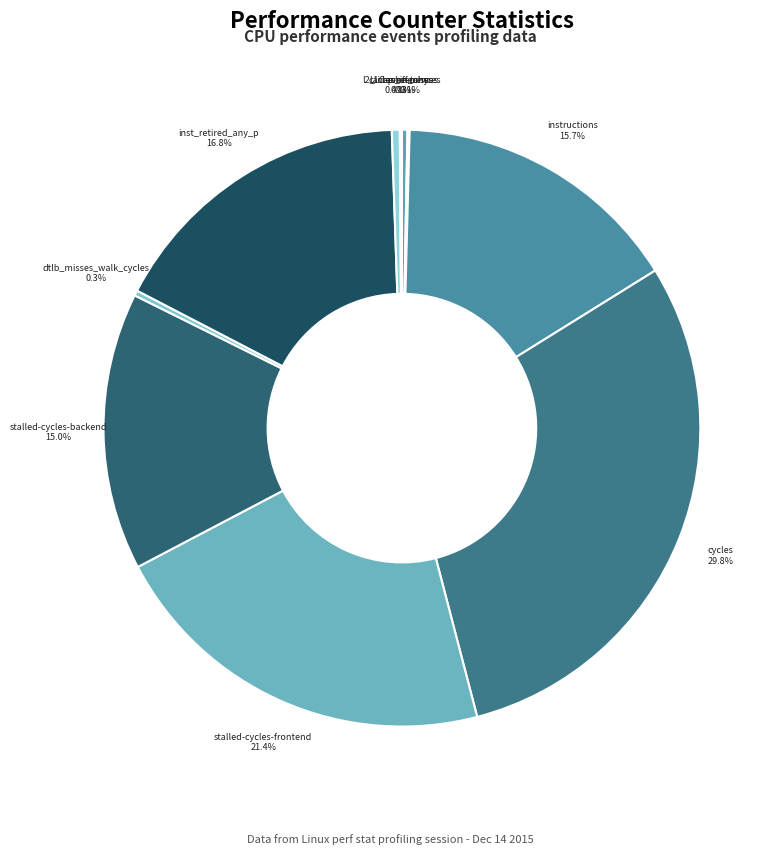

To the nearest percent, what is the difference between the cycles and dtlb_misses_walk_cycles slice percentages?

30%